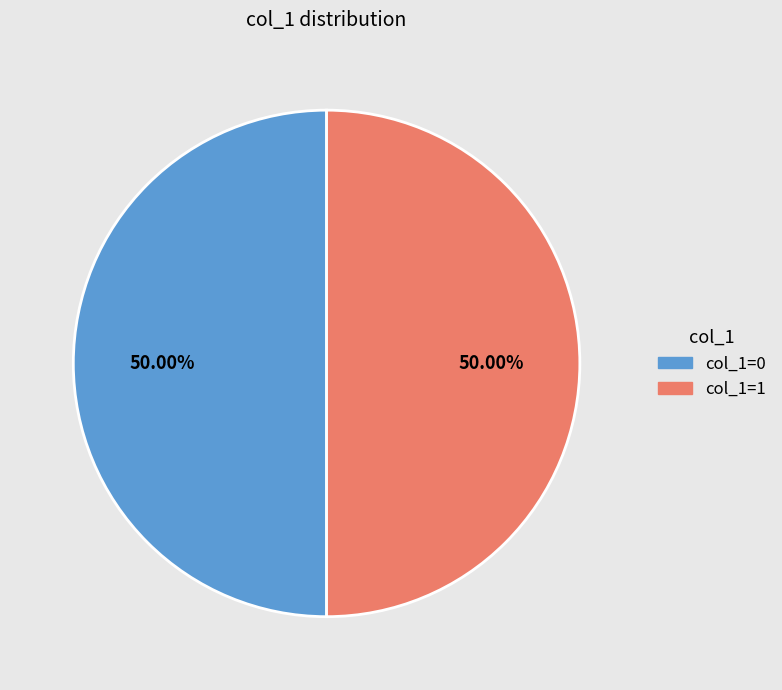

How many slices are in this pie chart?

2